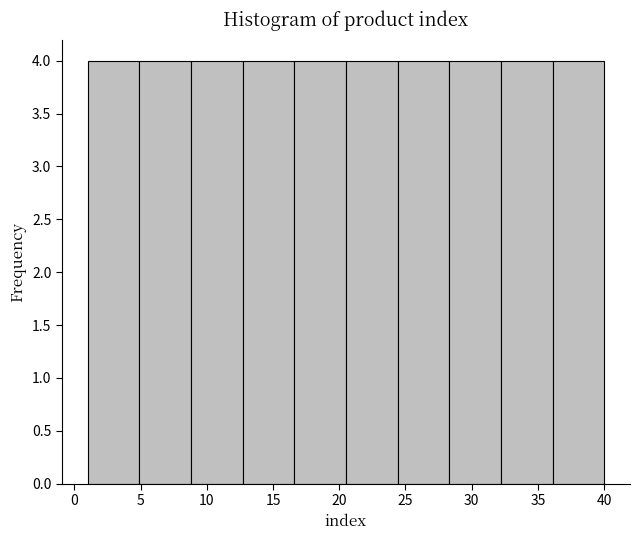

Reading left to right, list every bar in this chart as the range it spans on the x-axis followed by its height. Neither the bar edges nor the heights are printed on the chart, so give them approximately, as read against the axes.

1.0 to 4.9: 4
4.9 to 8.8: 4
8.8 to 12.7: 4
12.7 to 16.6: 4
16.6 to 20.5: 4
20.5 to 24.4: 4
24.4 to 28.3: 4
28.3 to 32.2: 4
32.2 to 36.1: 4
36.1 to 40.0: 4